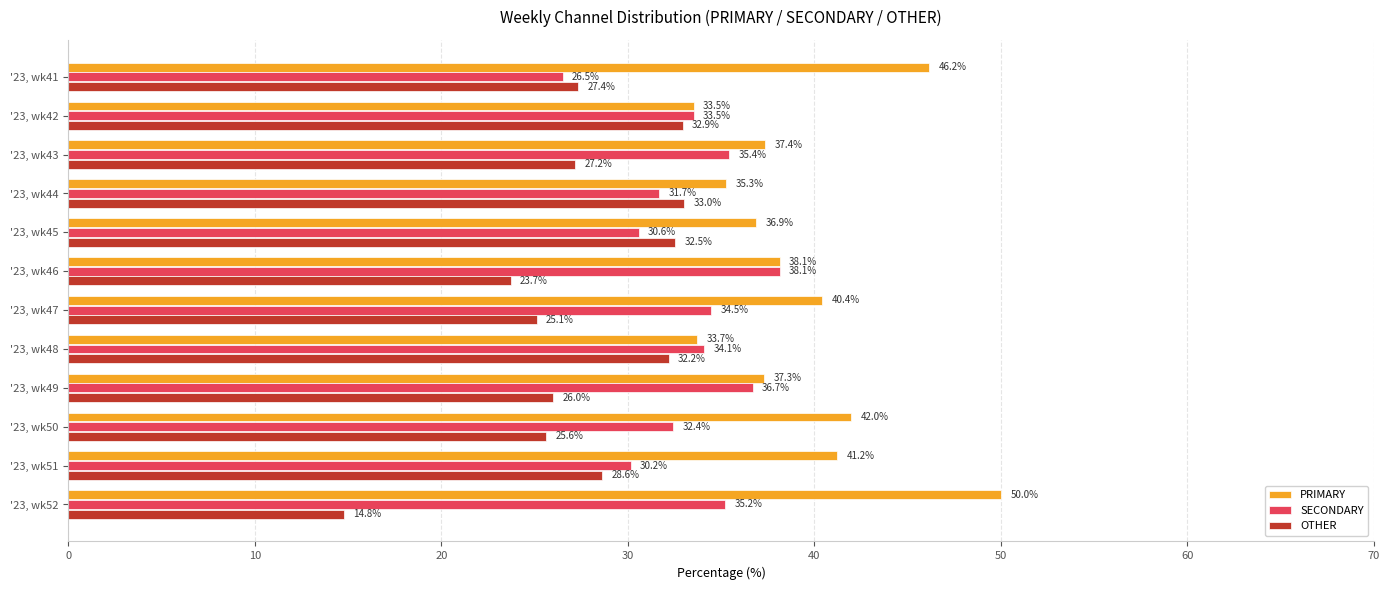

At which label does SECONDARY reach its peak?

'23, wk46